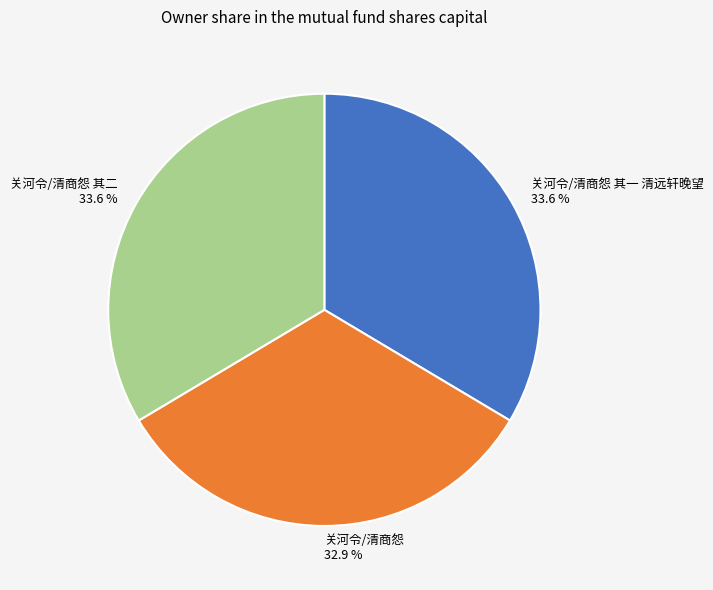

To the nearest percent, what percentage of the pie is 关河令/清商怨?

33%